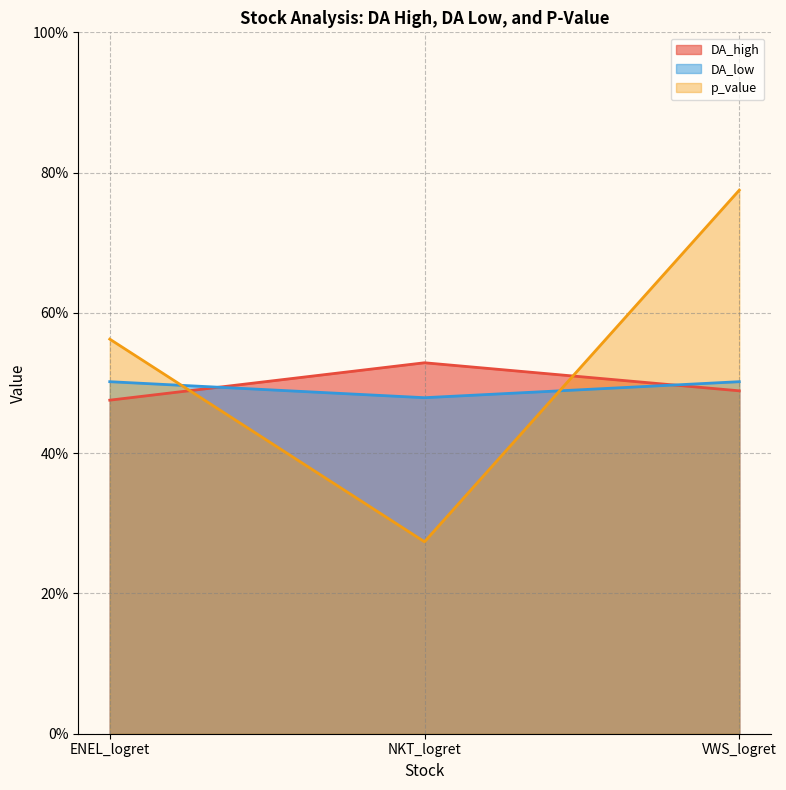

Which series changed the most between ENEL_logret and NKT_logret?

p_value